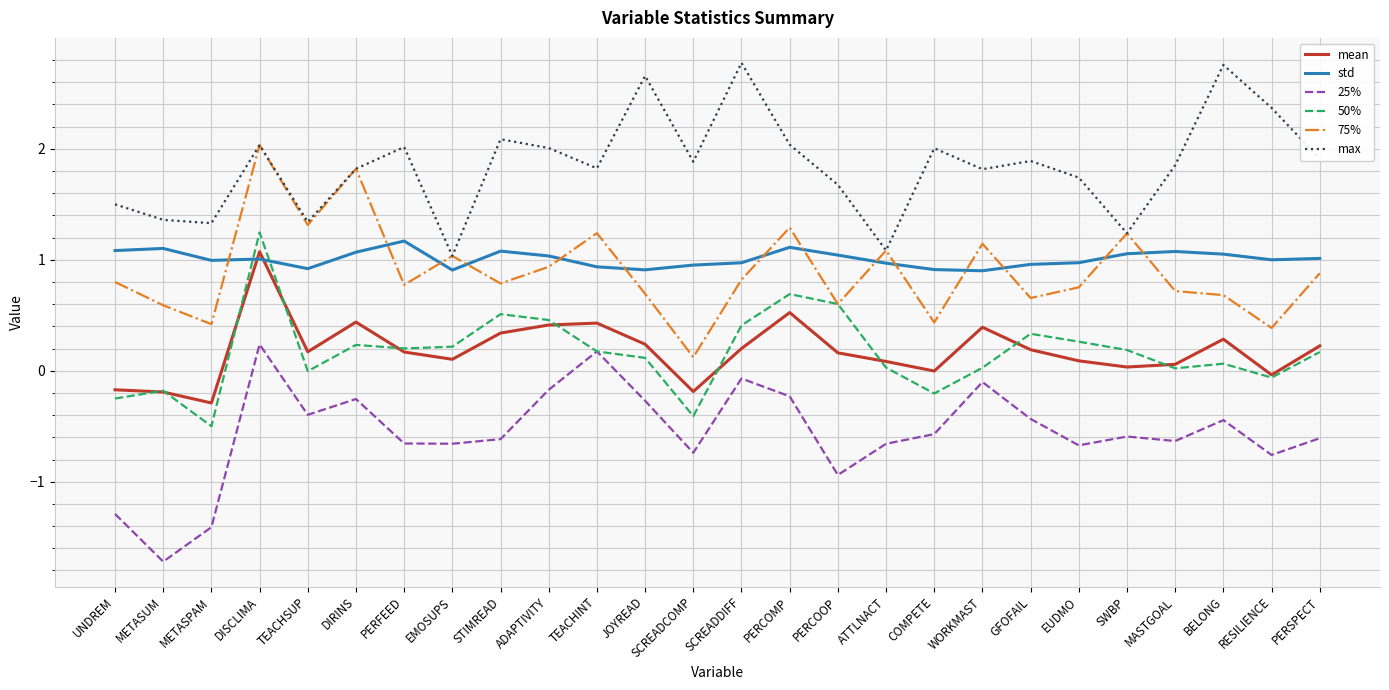

What is the difference between the second highest and second lowest values in the 50% series?

1.1